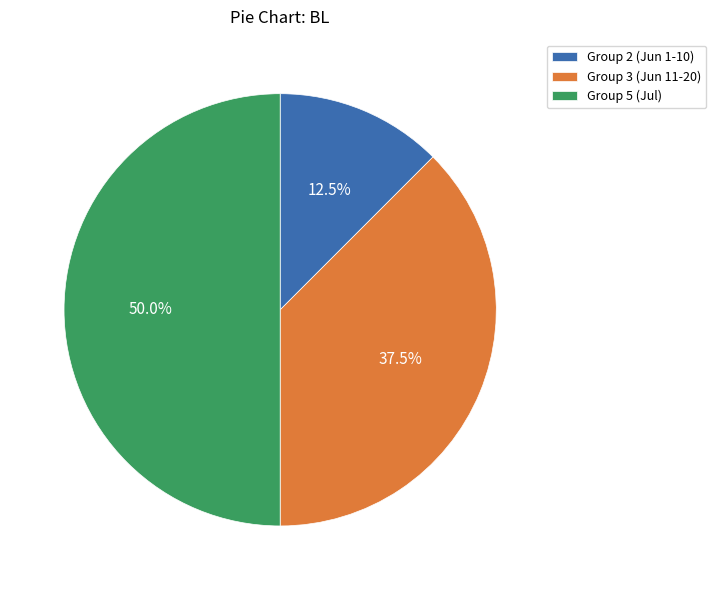

Rank the categories by value from highest to lowest.

Group 5 (Jul), Group 3 (Jun 11-20), Group 2 (Jun 1-10)